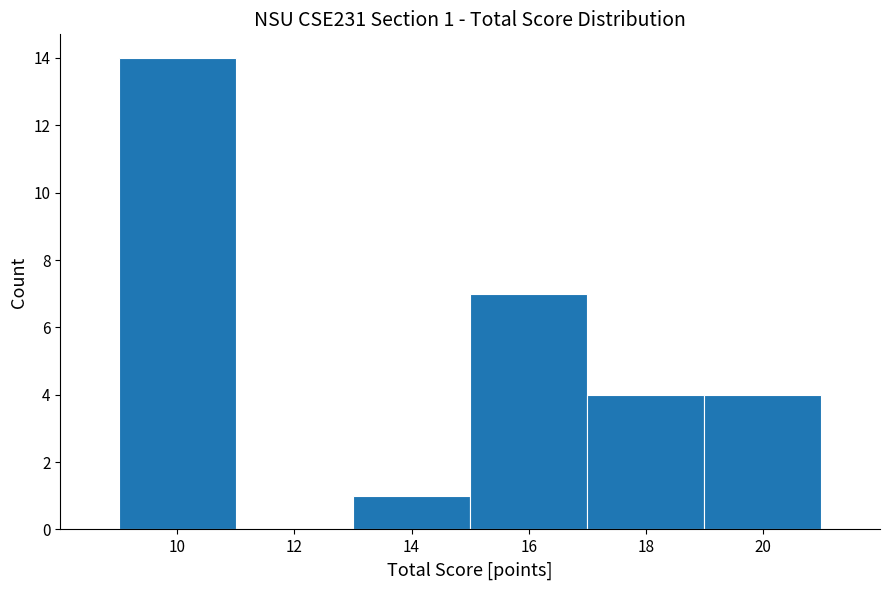

Over which range of the x-axis is the bar tallest?

9 to 11